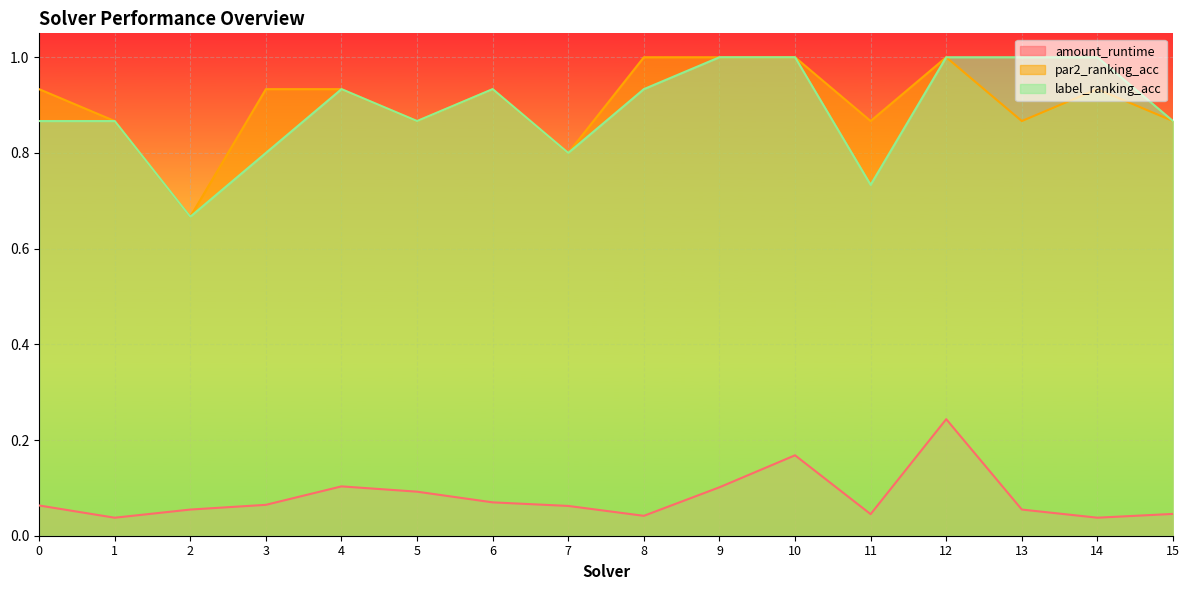

What is the value of the amount_runtime point at the 5th from the left?

0.1